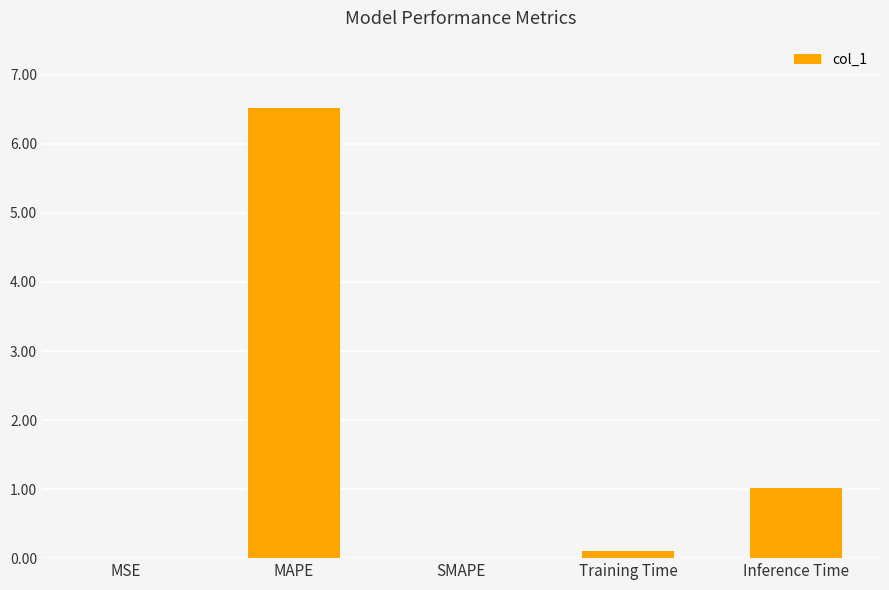

What is the change in value from MSE to MAPE?

+6.5